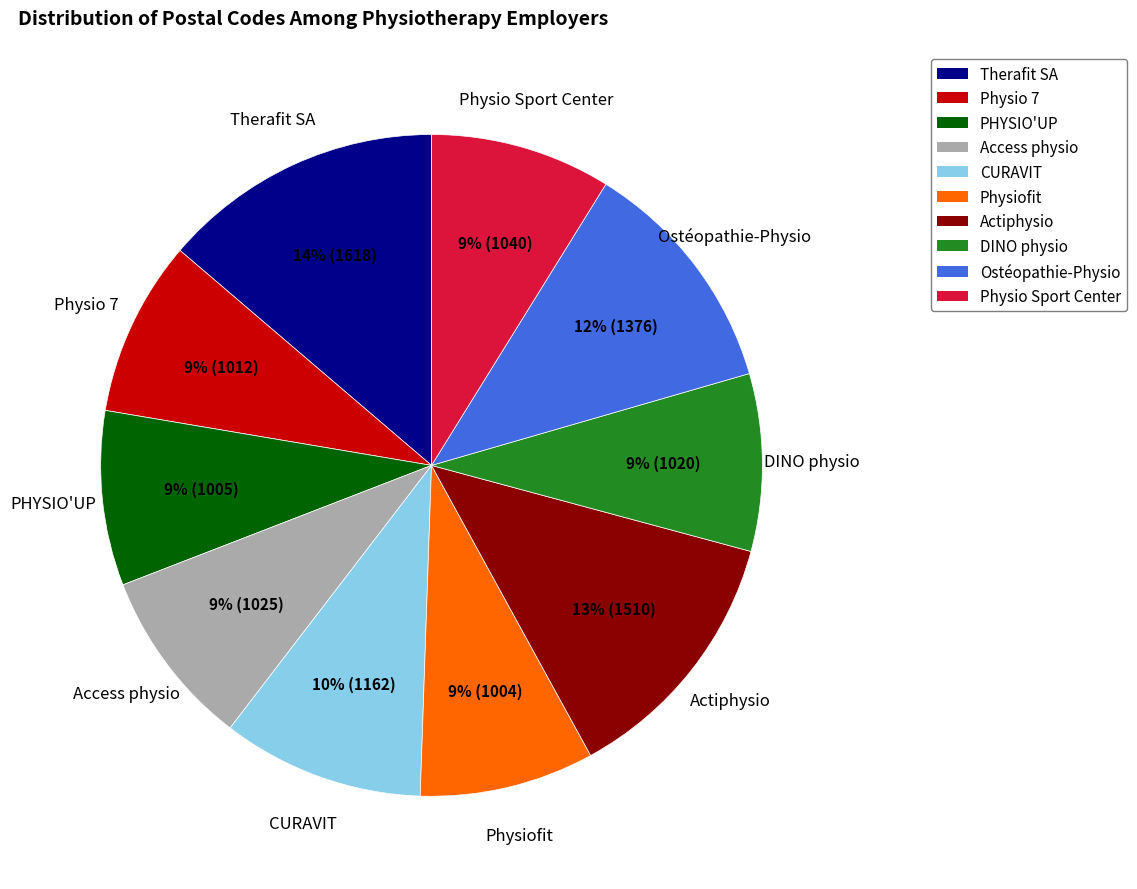

To the nearest percent, what is the average slice percentage?

10%